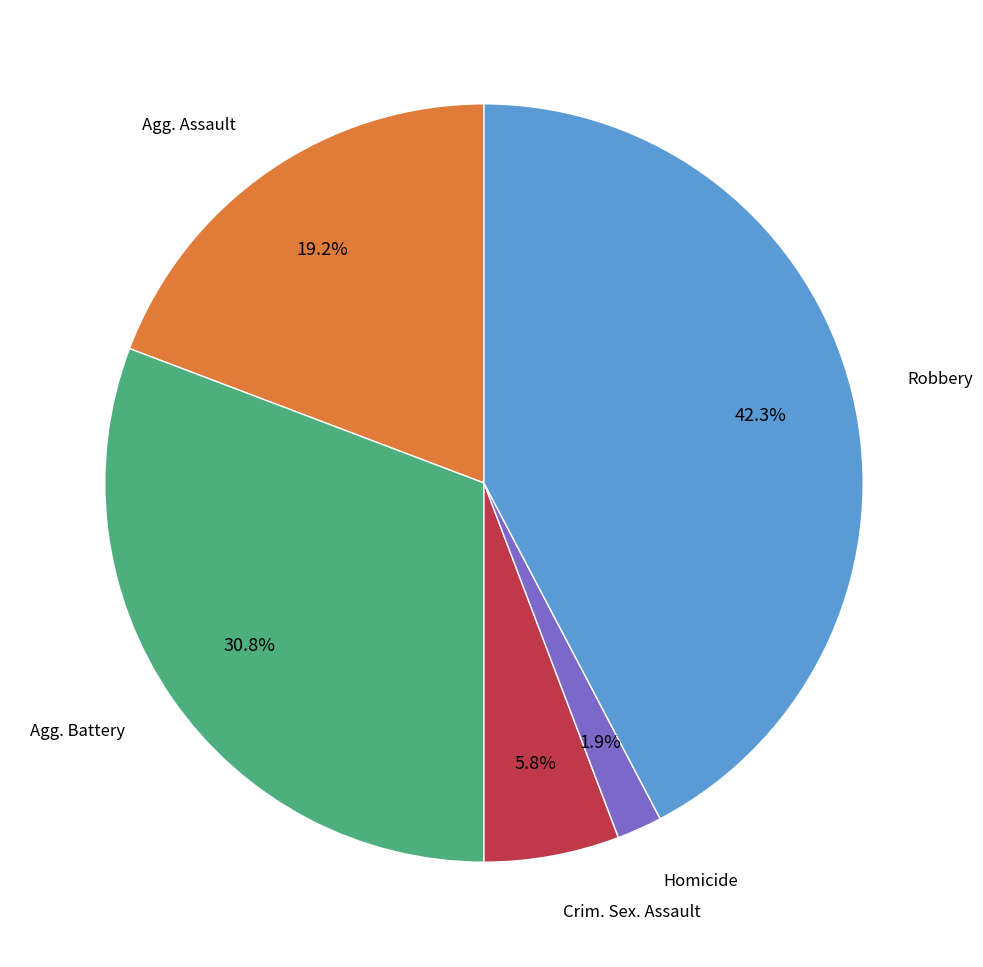

Is there a majority slice in this chart?

No